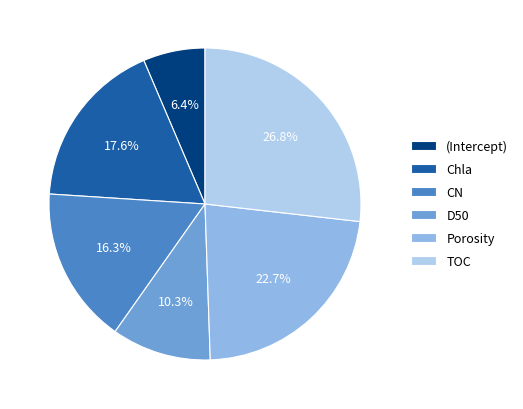

True or false: Chla accounts for 31% of the total.

False